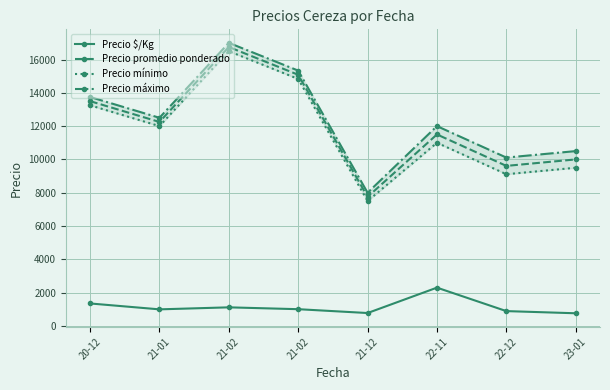

Where is the first local maximum for Precio $/Kg?

21-02